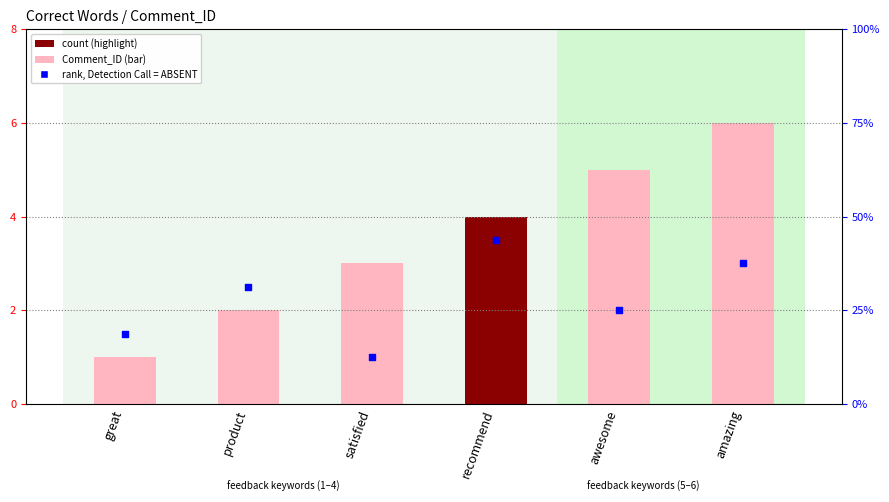

Which series contains the lowest Y value?

Comment_ID